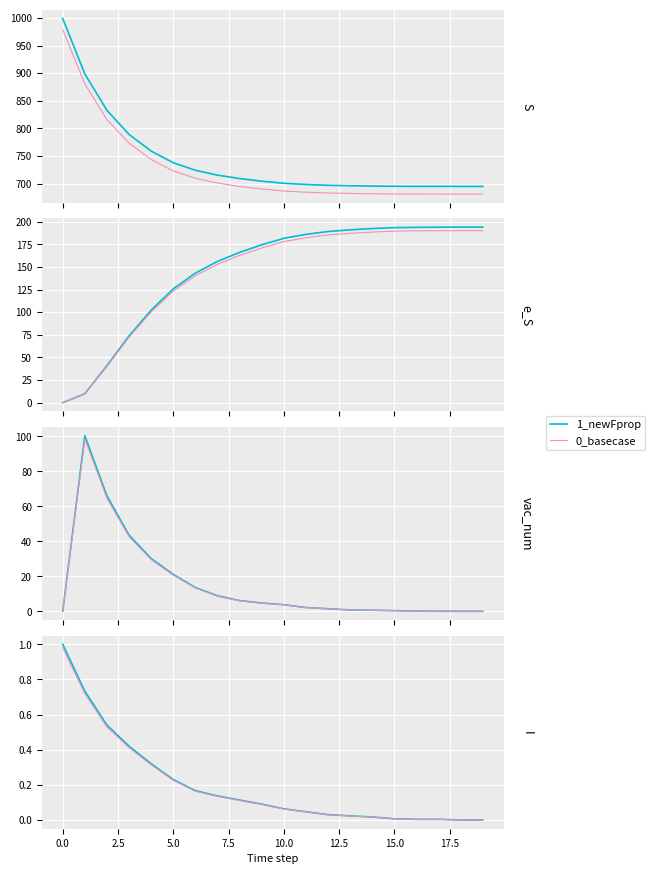

What is the average value of the 0_basecase series?

0.2